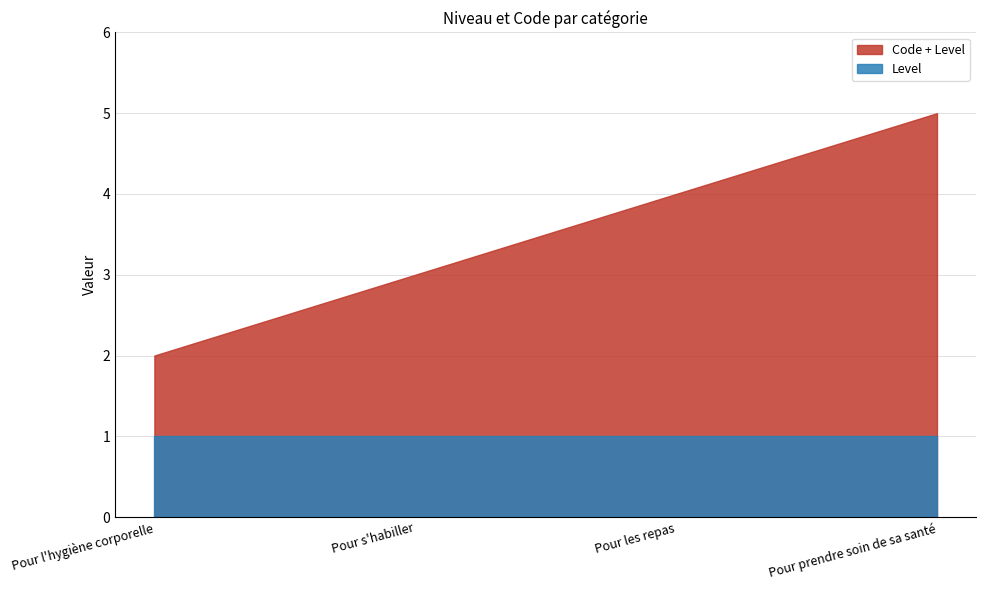

The value of Code at Pour prendre soin de sa santé is 4. True or false?

True